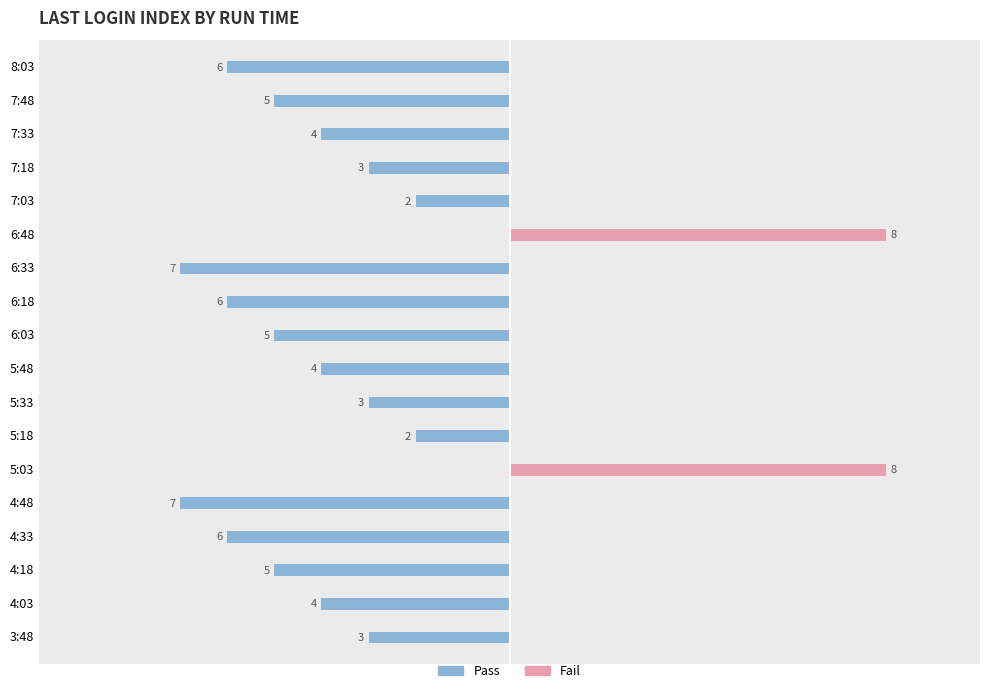

What is the maximum value shown in the chart?

8